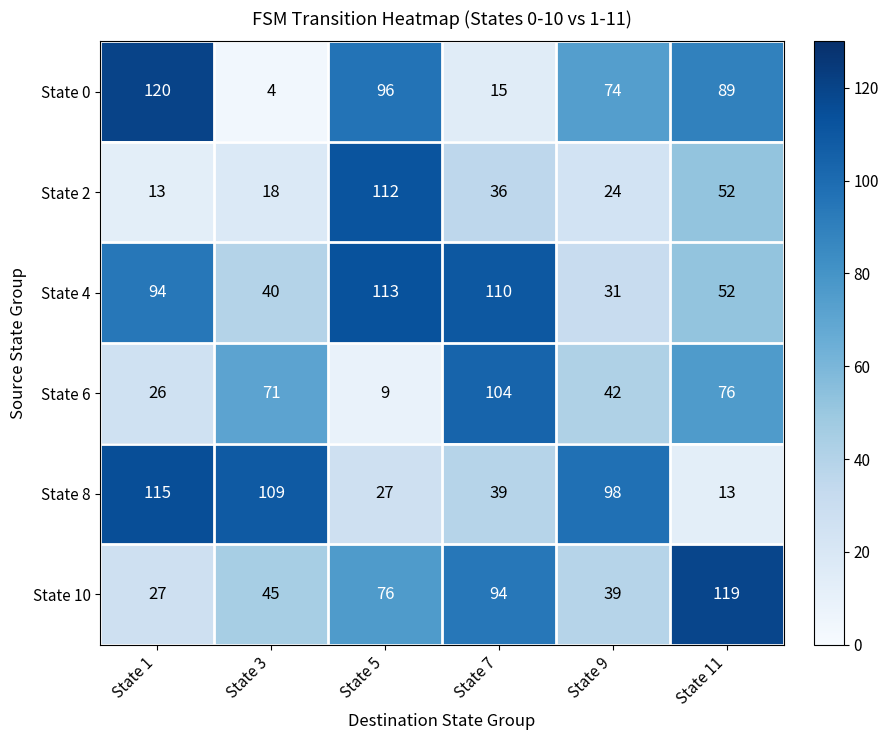

What is the average value of the State 8 series?

67